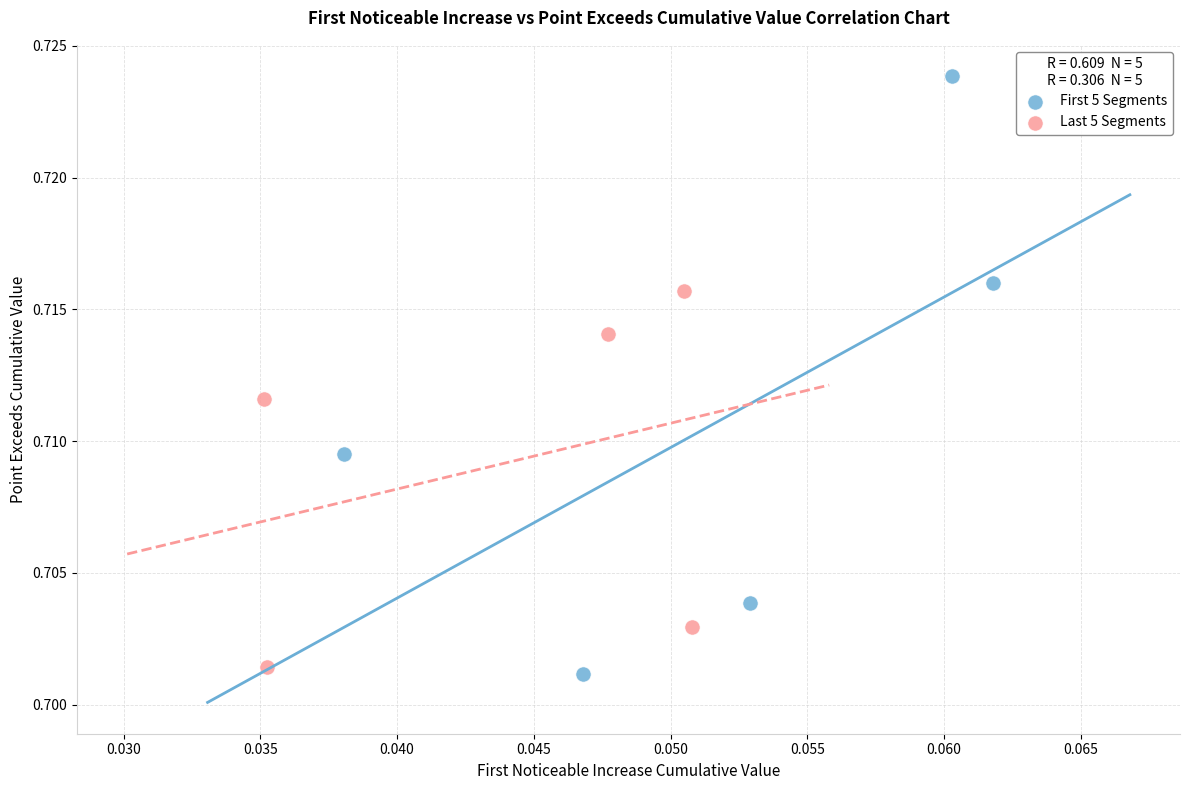

Which series reaches the minimum Y coordinate?

First 5 Segments